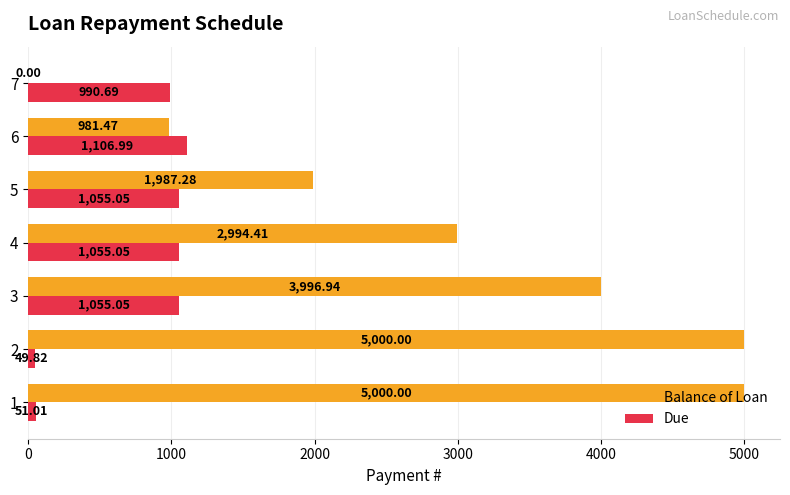

At which category is the sum across all series the highest?

3